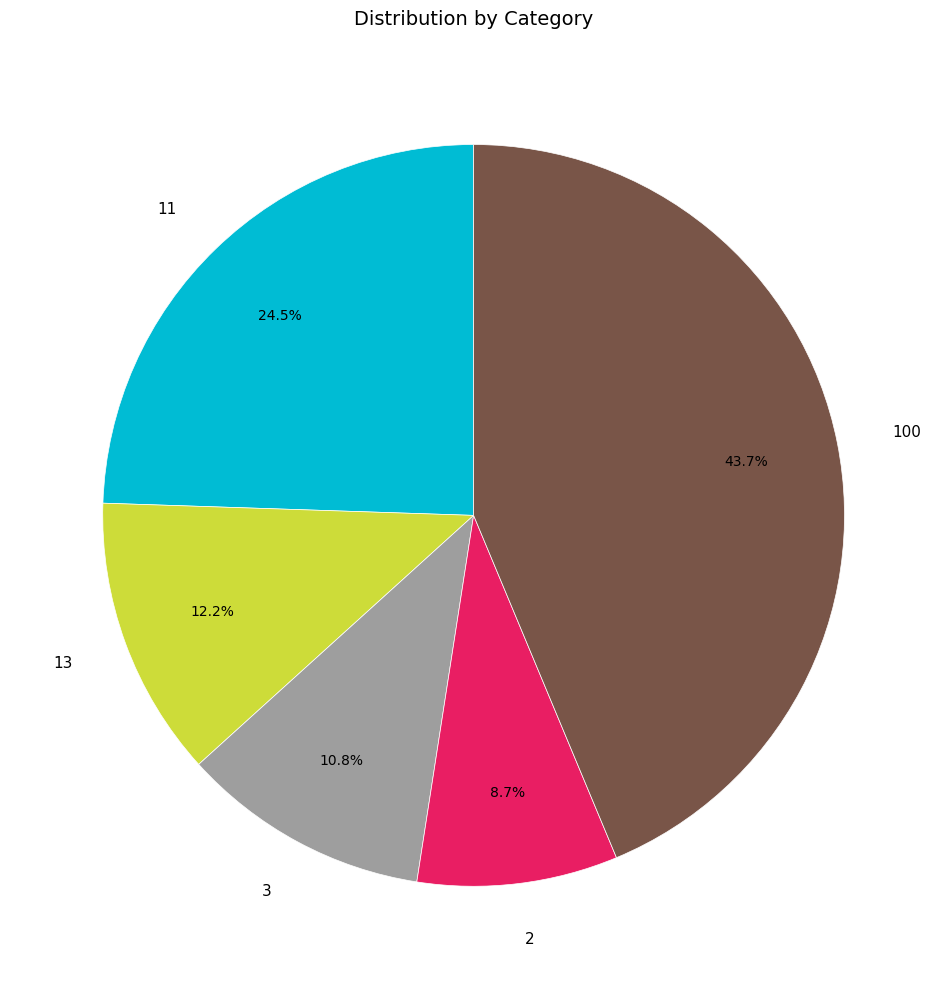

Is it true that 2 is 17% of the pie?

False